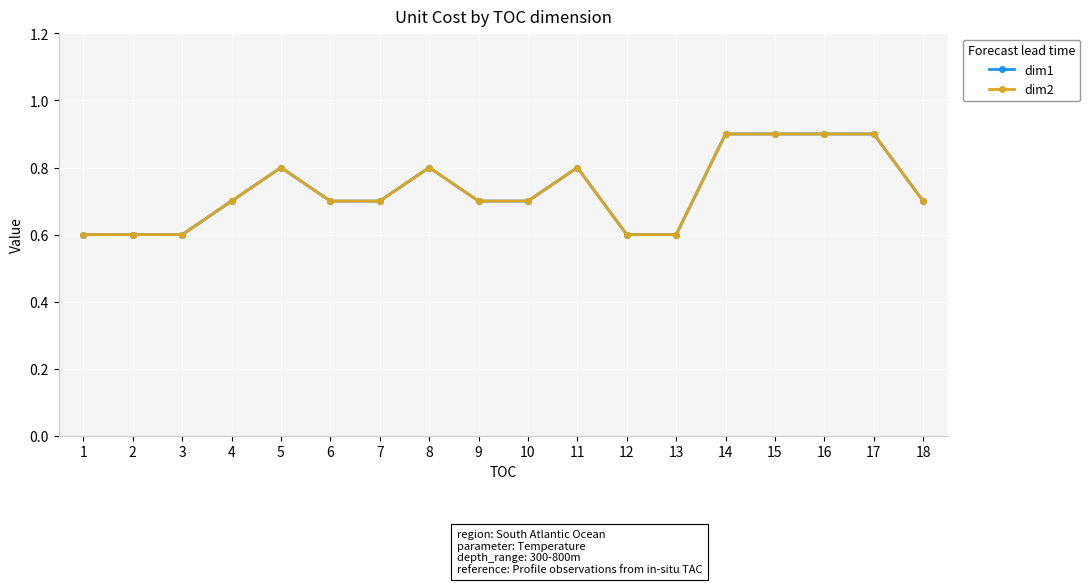

What is the highest value of the dim2 series?

0.9